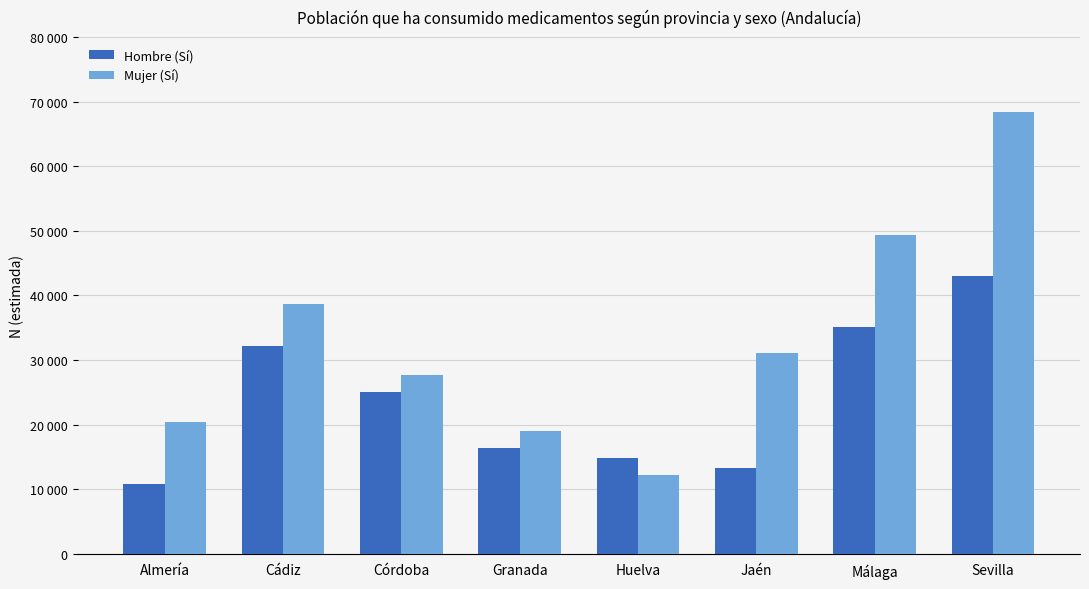

What is the sum of all Hombre (Sí) values?

190648